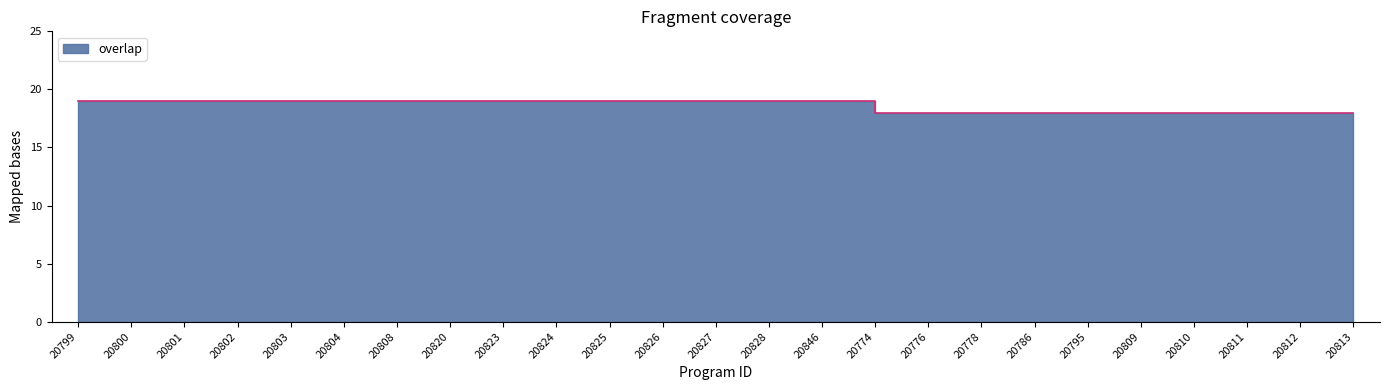

Reading left to right, list all the values displayed in this chart.

20799=19	20800=19	20801=19	20802=19	20803=19	20804=19	20808=19	20820=19	20823=19	20824=19	20825=19	20826=19	20827=19	20828=19	20846=19	20774=18	20776=18	20778=18	20786=18	20795=18	20809=18	20810=18	20811=18	20812=18	20813=18